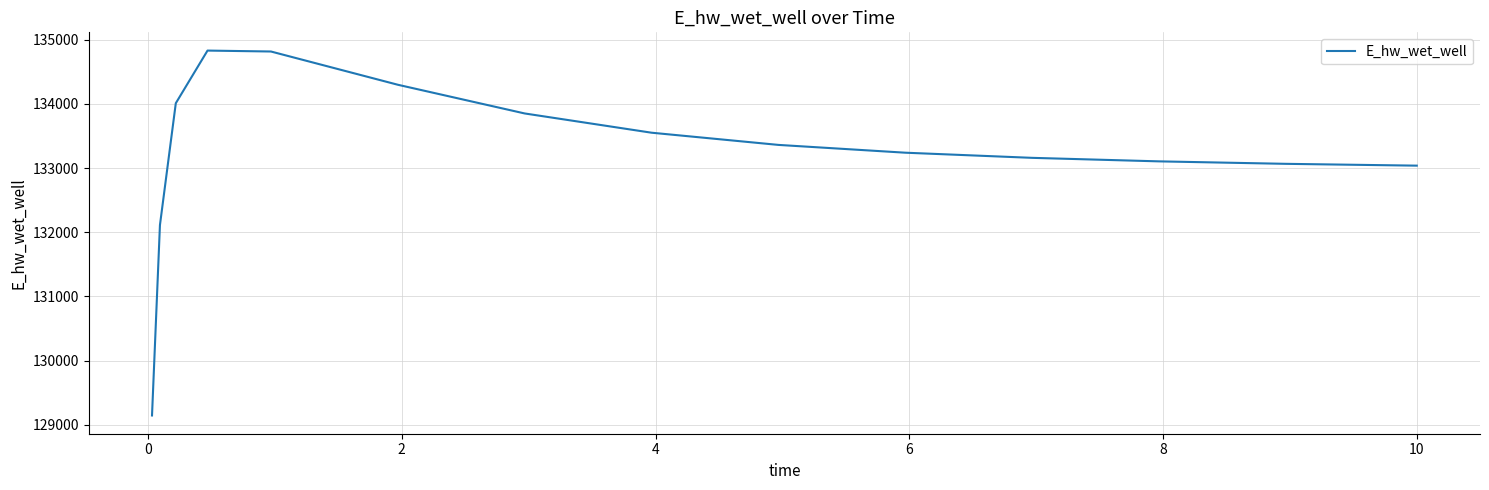

What is the minimum value shown in the chart?

129145.8